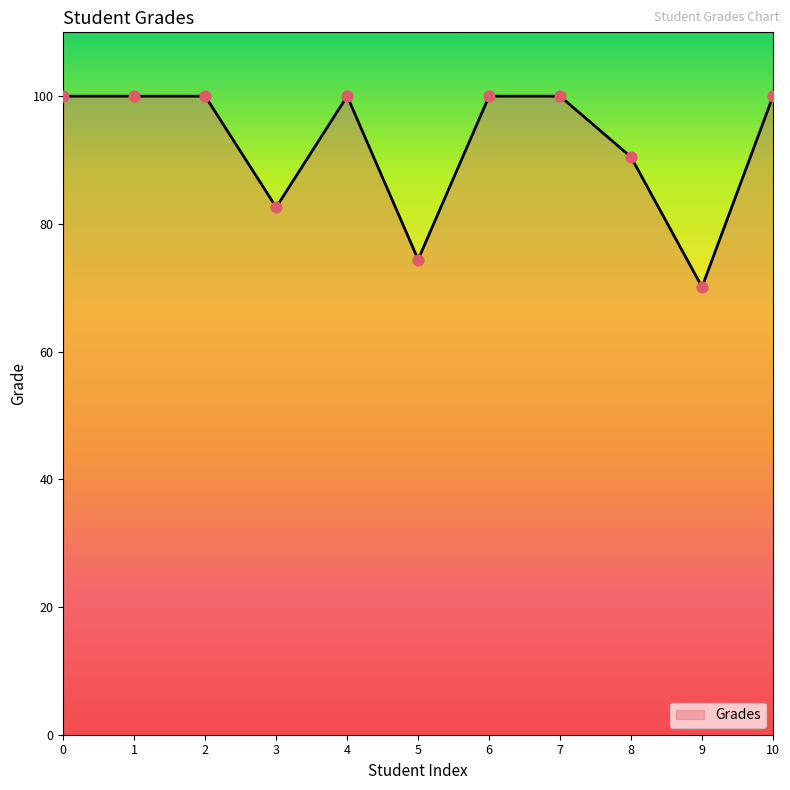

What is the ratio of the value at 4 to the value at 5?

1.3